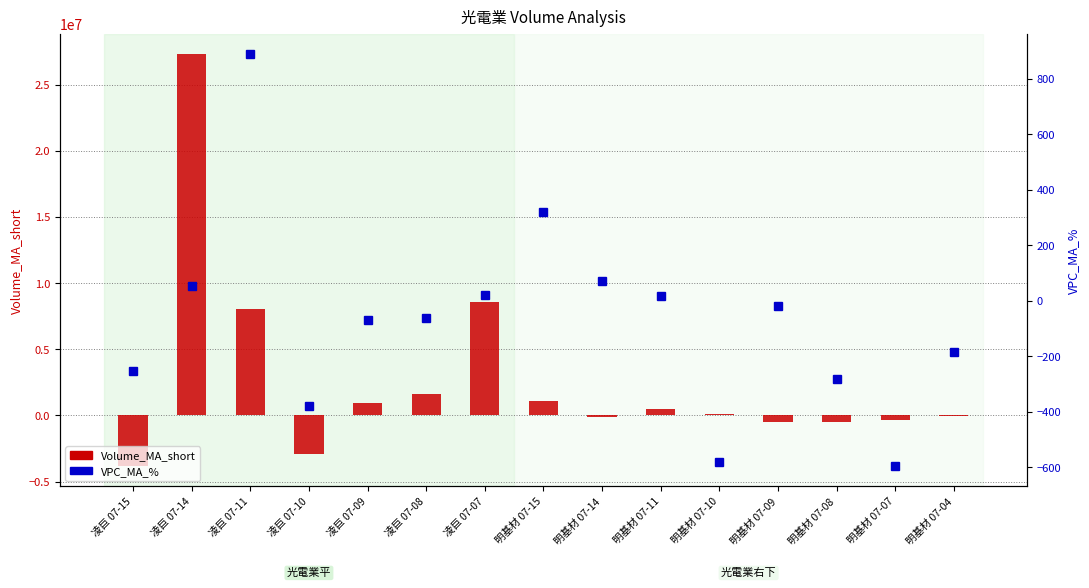

Does the chart contain any negative values?

Yes